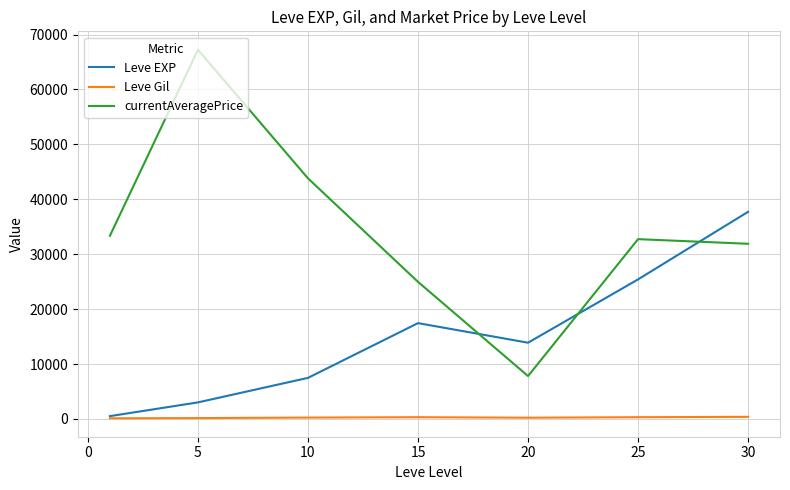

What is the minimum value shown in the chart?

113.0